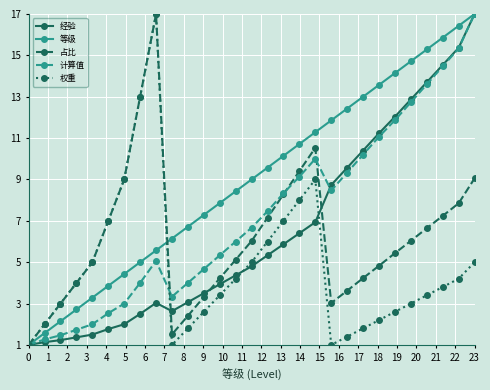

How many interior local peaks does the 占比 series have?

2